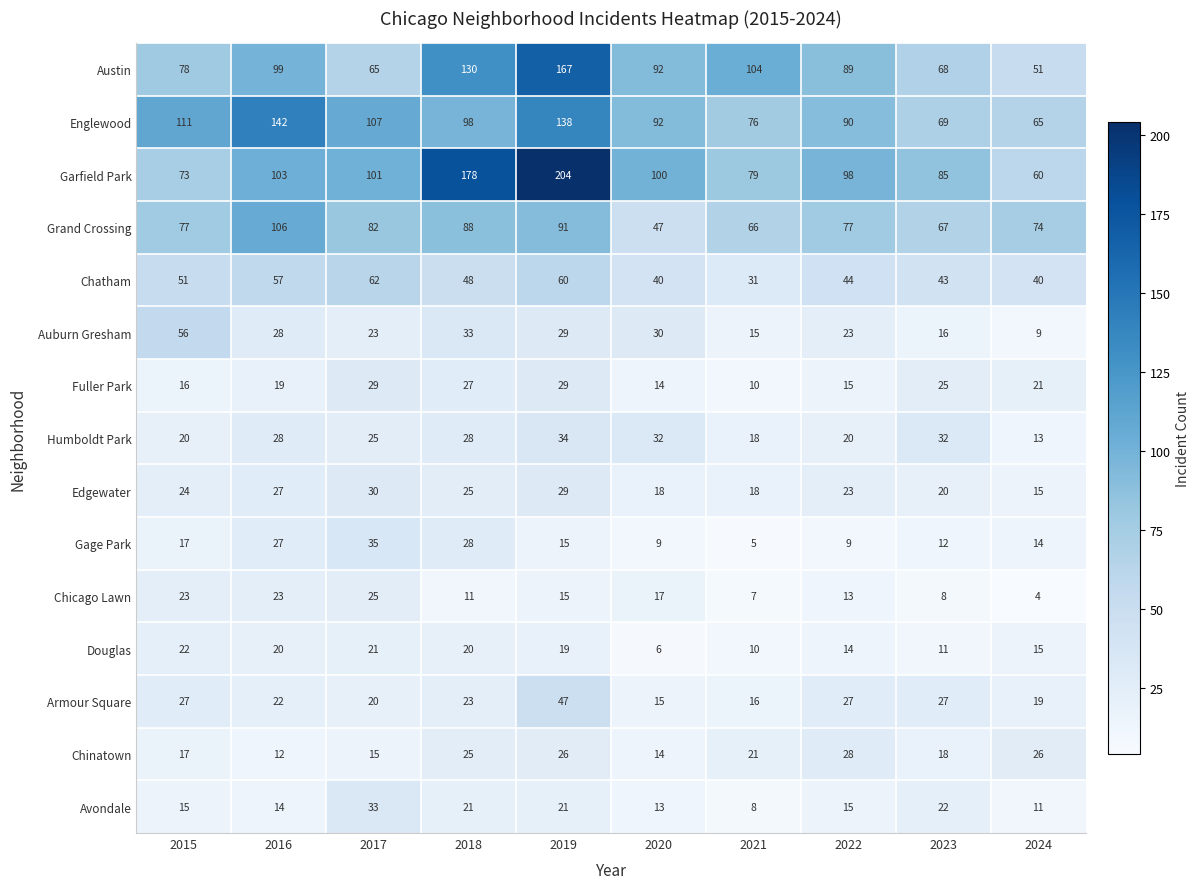

True or false: Chinatown has a value of 40 at 2019.

False